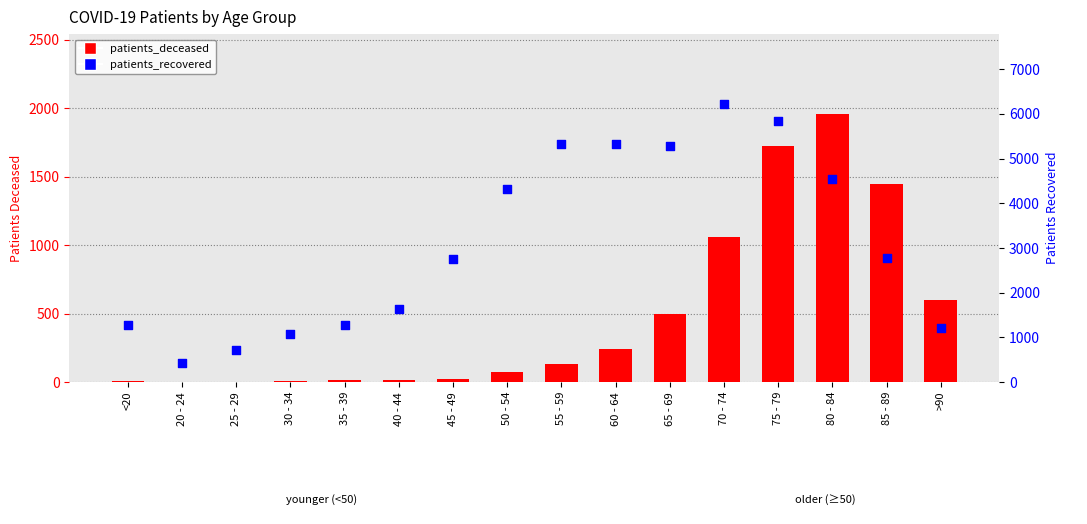

Is the value of patients_deceased at 65 - 69 greater than the value of patients_recovered at <20?

No